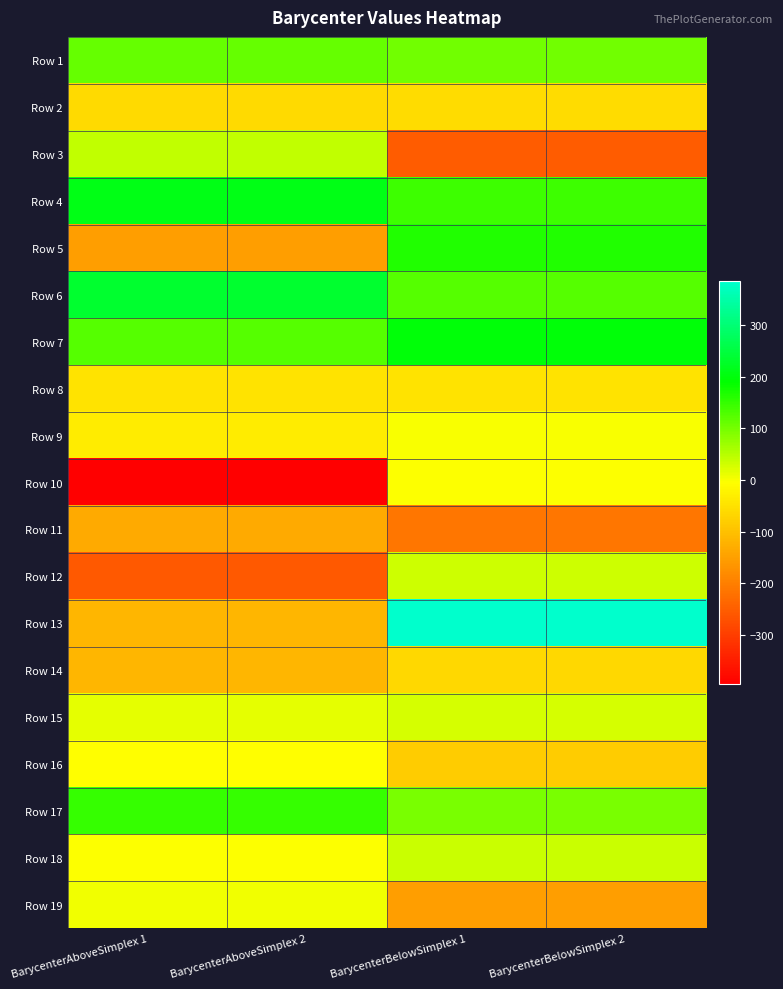

Reading left to right, extract all data points from this chart.

Row 1: BarycenterAboveSimplex 1=113.9	BarycenterAboveSimplex 2=113.9	BarycenterBelowSimplex 1=103.3	BarycenterBelowSimplex 2=103.3
Row 2: BarycenterAboveSimplex 1=-62.5	BarycenterAboveSimplex 2=-62.5	BarycenterBelowSimplex 1=-57.9	BarycenterBelowSimplex 2=-57.9
Row 3: BarycenterAboveSimplex 1=41.2	BarycenterAboveSimplex 2=41.2	BarycenterBelowSimplex 1=-252.5	BarycenterBelowSimplex 2=-252.5
Row 4: BarycenterAboveSimplex 1=211.5	BarycenterAboveSimplex 2=211.5	BarycenterBelowSimplex 1=144.1	BarycenterBelowSimplex 2=144.1
Row 5: BarycenterAboveSimplex 1=-151.6	BarycenterAboveSimplex 2=-151.6	BarycenterBelowSimplex 1=165.0	BarycenterBelowSimplex 2=165.0
Row 6: BarycenterAboveSimplex 1=233.0	BarycenterAboveSimplex 2=233.0	BarycenterBelowSimplex 1=124.8	BarycenterBelowSimplex 2=124.8
Row 7: BarycenterAboveSimplex 1=125.5	BarycenterAboveSimplex 2=125.5	BarycenterBelowSimplex 1=196.9	BarycenterBelowSimplex 2=196.9
Row 8: BarycenterAboveSimplex 1=-45.4	BarycenterAboveSimplex 2=-45.4	BarycenterBelowSimplex 1=-46.4	BarycenterBelowSimplex 2=-46.4
Row 9: BarycenterAboveSimplex 1=-32.6	BarycenterAboveSimplex 2=-32.6	BarycenterBelowSimplex 1=-0.4	BarycenterBelowSimplex 2=-0.4
Row 10: BarycenterAboveSimplex 1=-394.9	BarycenterAboveSimplex 2=-394.9	BarycenterBelowSimplex 1=-2.1	BarycenterBelowSimplex 2=-2.1
Row 11: BarycenterAboveSimplex 1=-132.9	BarycenterAboveSimplex 2=-132.9	BarycenterBelowSimplex 1=-212.4	BarycenterBelowSimplex 2=-212.4
Row 12: BarycenterAboveSimplex 1=-254.9	BarycenterAboveSimplex 2=-254.9	BarycenterBelowSimplex 1=34.2	BarycenterBelowSimplex 2=34.2
Row 13: BarycenterAboveSimplex 1=-116.7	BarycenterAboveSimplex 2=-116.7	BarycenterBelowSimplex 1=385.3	BarycenterBelowSimplex 2=385.3
Row 14: BarycenterAboveSimplex 1=-116.5	BarycenterAboveSimplex 2=-116.5	BarycenterBelowSimplex 1=-63.6	BarycenterBelowSimplex 2=-63.6
Row 15: BarycenterAboveSimplex 1=13.8	BarycenterAboveSimplex 2=13.8	BarycenterBelowSimplex 1=27.9	BarycenterBelowSimplex 2=27.9
Row 16: BarycenterAboveSimplex 1=-5.1	BarycenterAboveSimplex 2=-5.1	BarycenterBelowSimplex 1=-83.6	BarycenterBelowSimplex 2=-83.6
Row 17: BarycenterAboveSimplex 1=149.7	BarycenterAboveSimplex 2=149.7	BarycenterBelowSimplex 1=96.4	BarycenterBelowSimplex 2=96.4
Row 18: BarycenterAboveSimplex 1=-4.1	BarycenterAboveSimplex 2=-4.1	BarycenterBelowSimplex 1=36.9	BarycenterBelowSimplex 2=36.9
Row 19: BarycenterAboveSimplex 1=7.3	BarycenterAboveSimplex 2=7.3	BarycenterBelowSimplex 1=-153.6	BarycenterBelowSimplex 2=-153.6